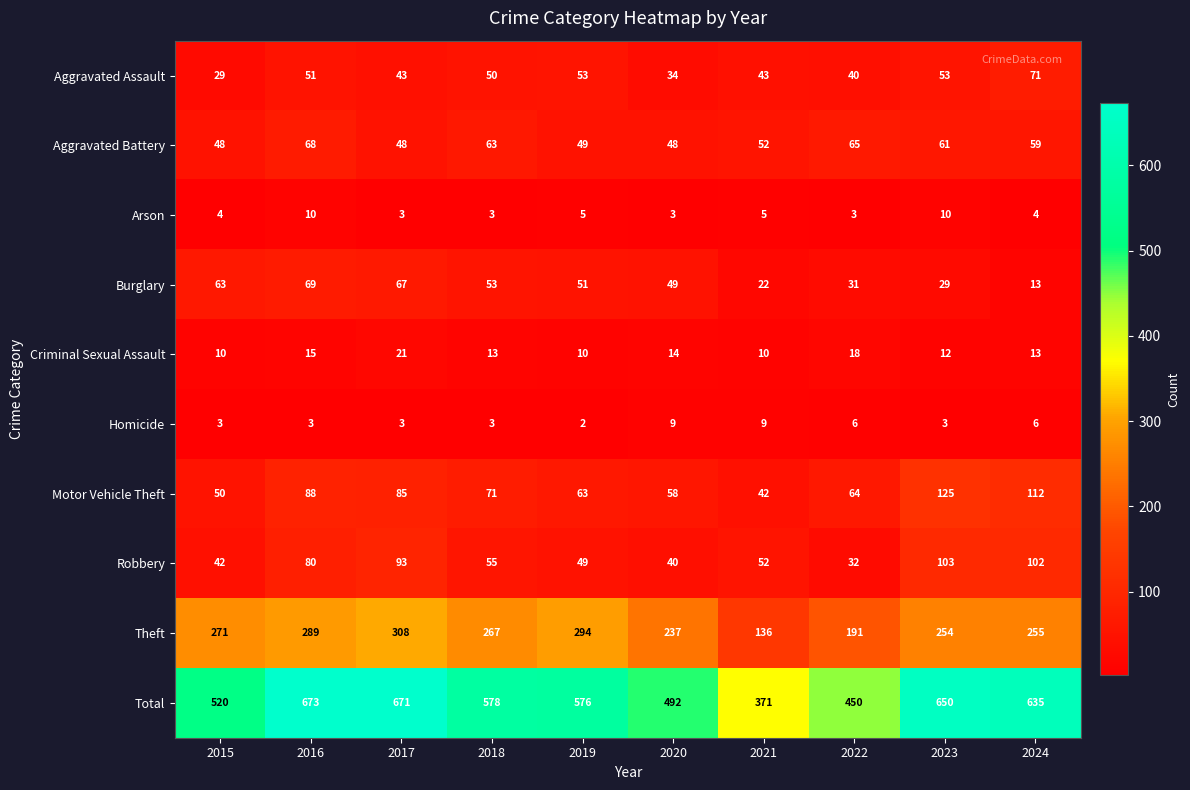

At which category does the chart reach its minimum across all series?

2019